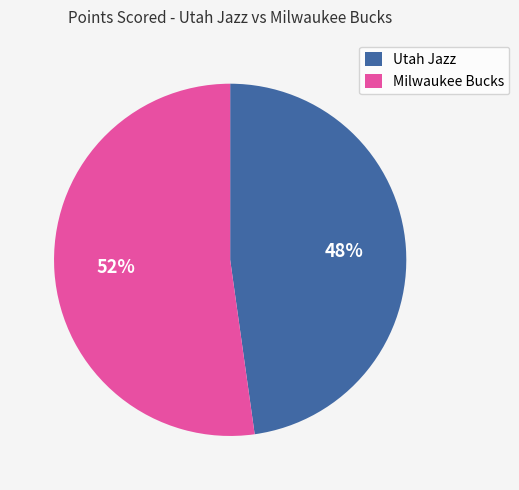

Rank the categories by value from lowest to highest.

Utah Jazz, Milwaukee Bucks